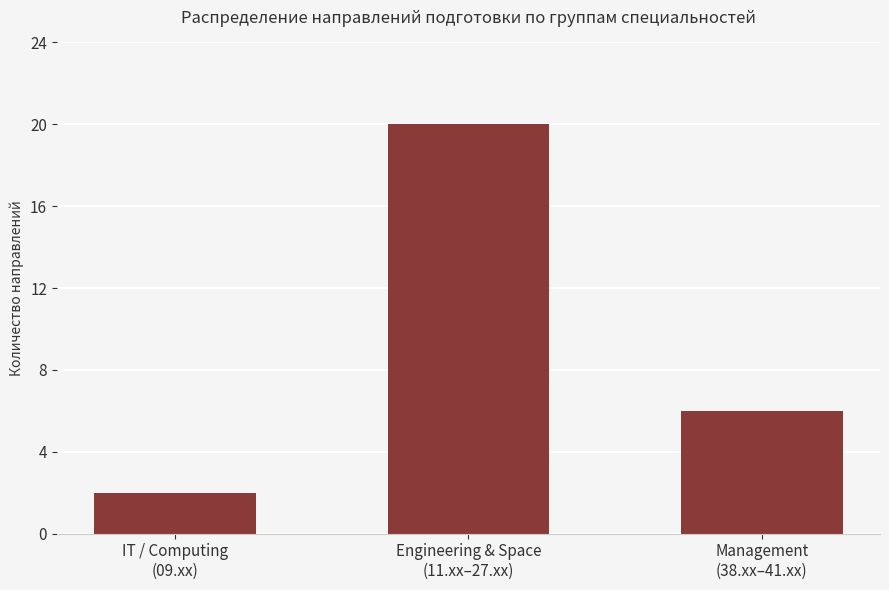

List the labels in order of value, largest first.

Engineering & Space
(11.xx–27.xx), Management
(38.xx–41.xx), IT / Computing
(09.xx)